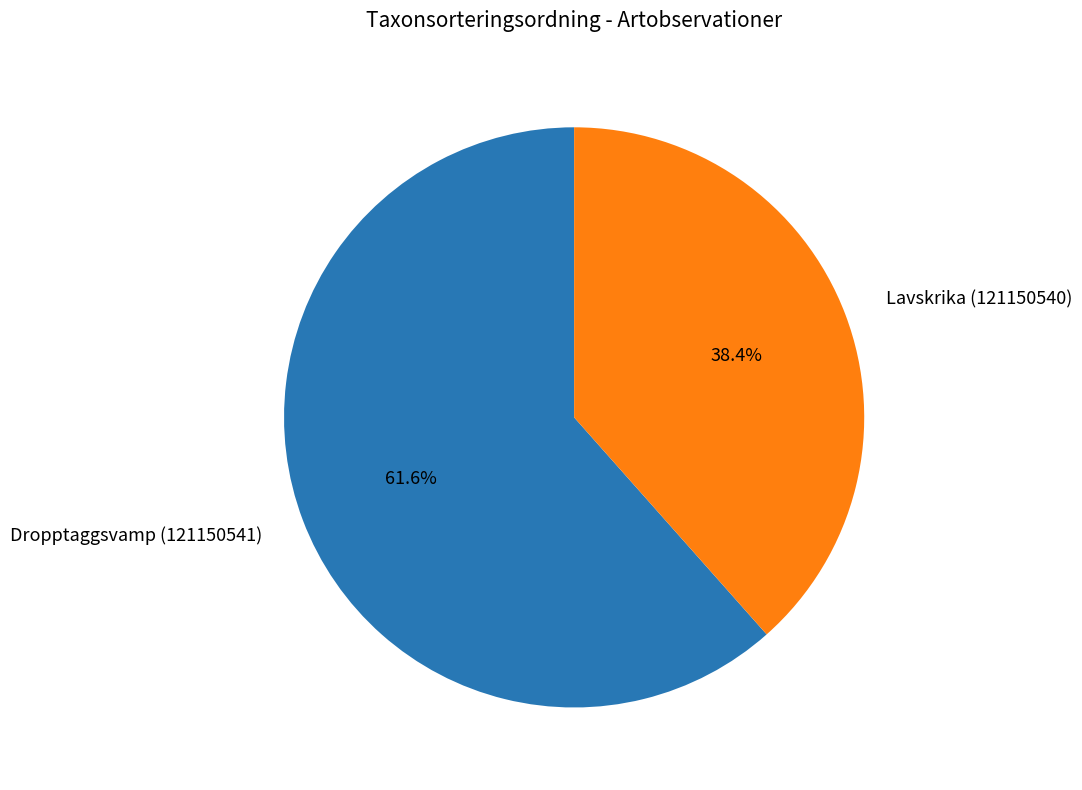

To the nearest percent, what percentage of the pie is Dropptaggsvamp (121150541)?

62%